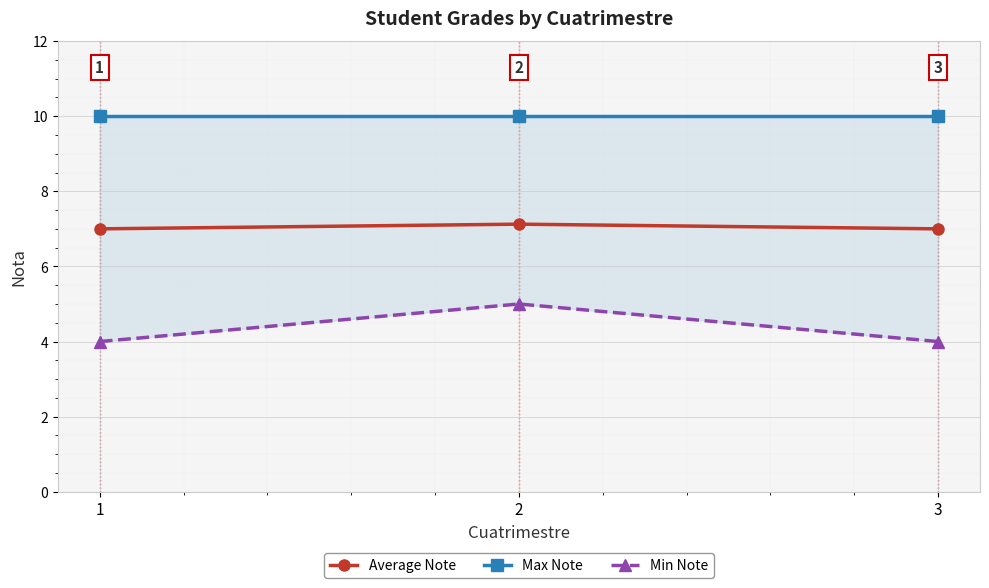

What is the maximum value for Min Note?

5.0